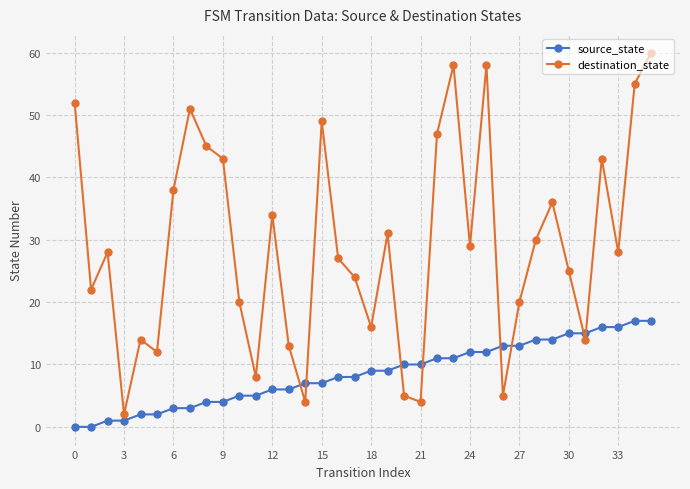

How many interior local valleys does the destination_state series have?

11